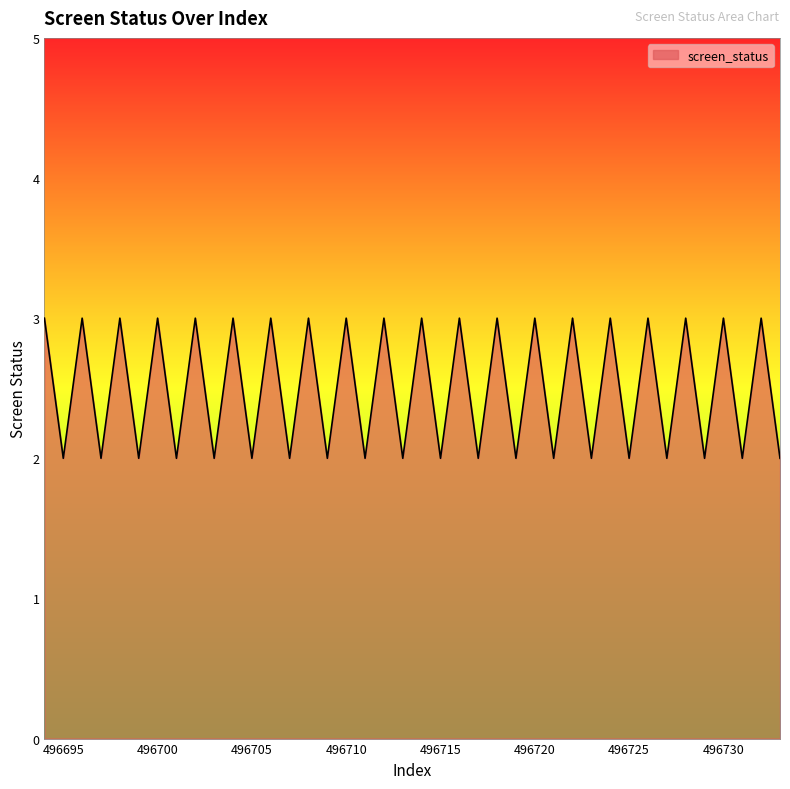

What is the minimum value shown in the chart?

2